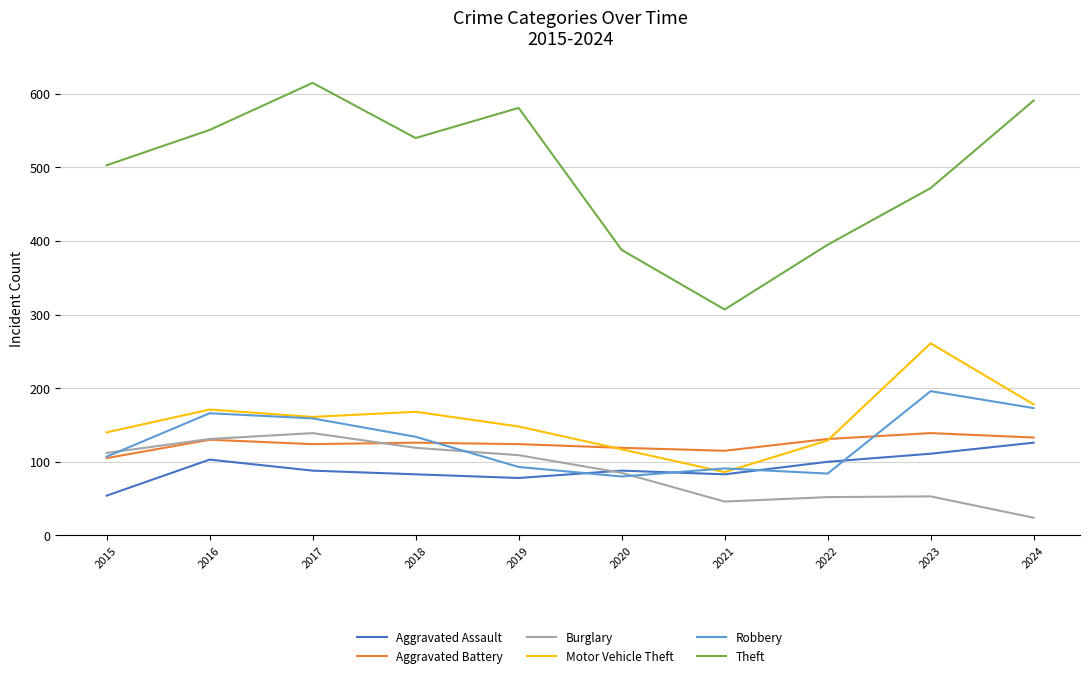

Rank the series at 2023 from lowest to highest value.

Burglary, Aggravated Assault, Aggravated Battery, Robbery, Motor Vehicle Theft, Theft